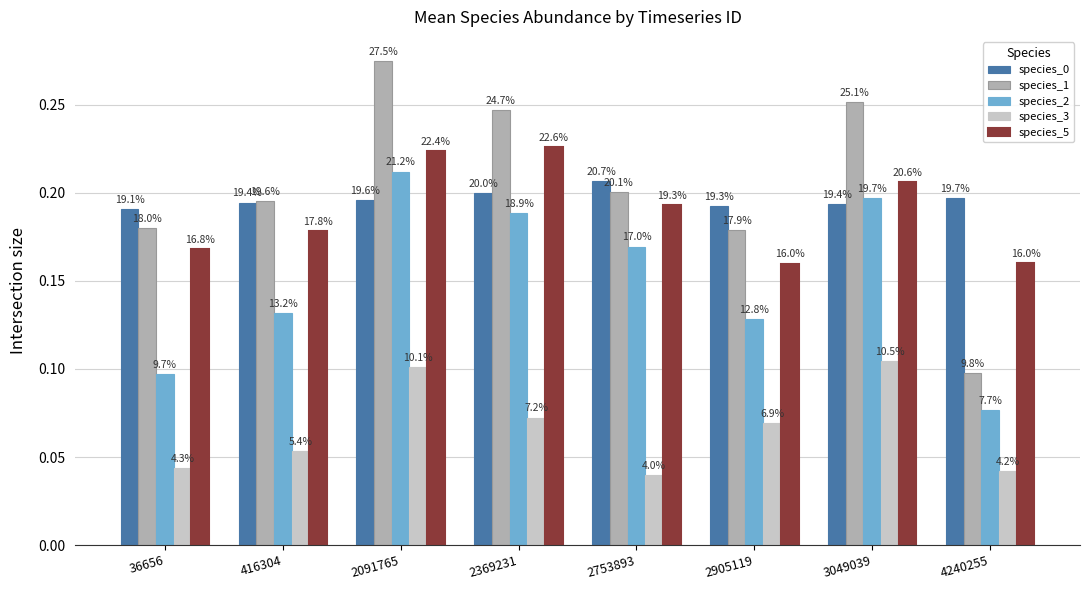

Reading left to right, transcribe all the data shown in this chart.

species_0: 36656=0.2	416304=0.2	2091765=0.2	2369231=0.2	2753893=0.2	2905119=0.2	3049039=0.2	4240255=0.2
species_1: 36656=0.2	416304=0.2	2091765=0.3	2369231=0.2	2753893=0.2	2905119=0.2	3049039=0.3	4240255=0.1
species_2: 36656=0.1	416304=0.1	2091765=0.2	2369231=0.2	2753893=0.2	2905119=0.1	3049039=0.2	4240255=0.1
species_3: 36656=0.0	416304=0.1	2091765=0.1	2369231=0.1	2753893=0.0	2905119=0.1	3049039=0.1	4240255=0.0
species_5: 36656=0.2	416304=0.2	2091765=0.2	2369231=0.2	2753893=0.2	2905119=0.2	3049039=0.2	4240255=0.2